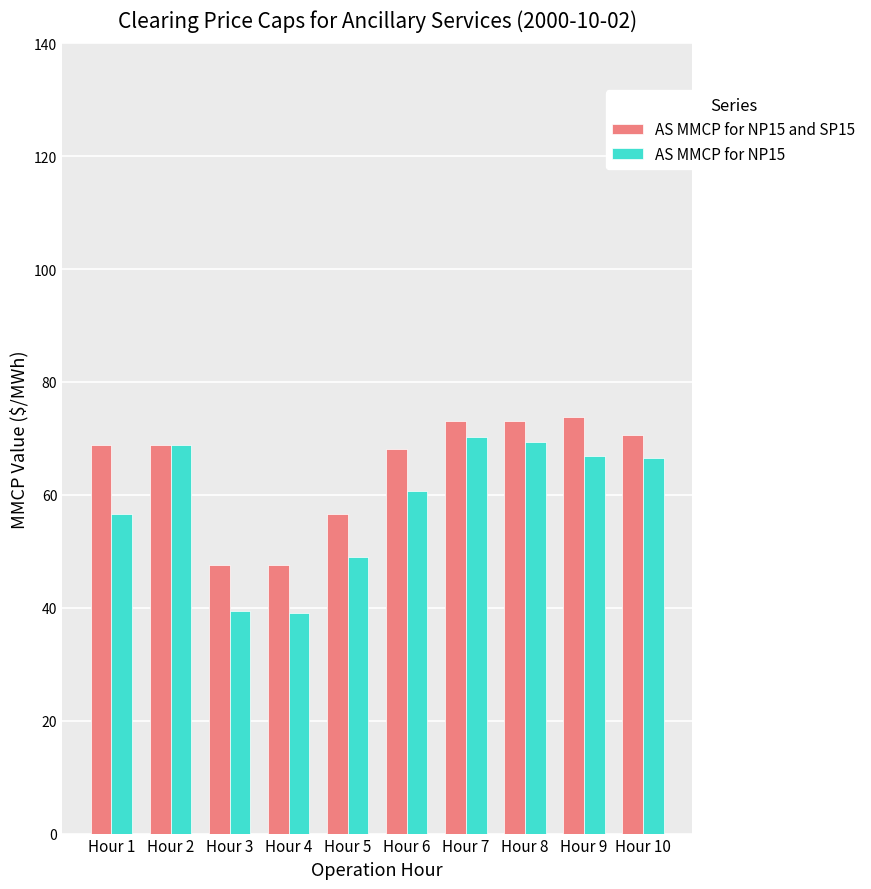

Rank the series by their maximum value, from highest to lowest.

AS MMCP for NP15 and SP15, AS MMCP for NP15